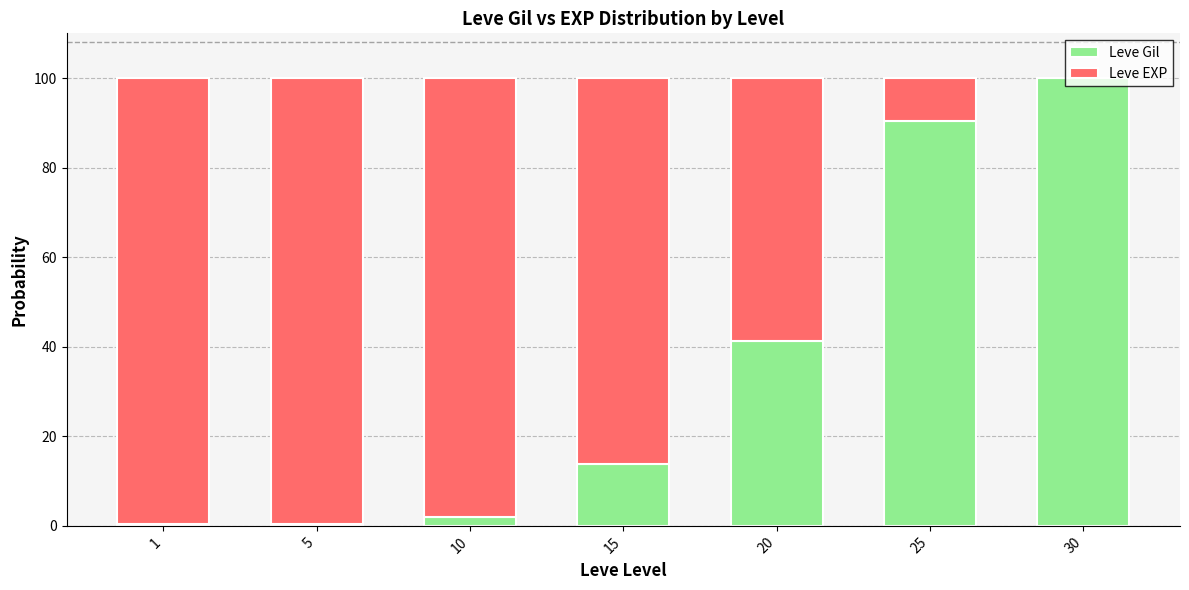

Does the chart contain stacked bars?

Yes